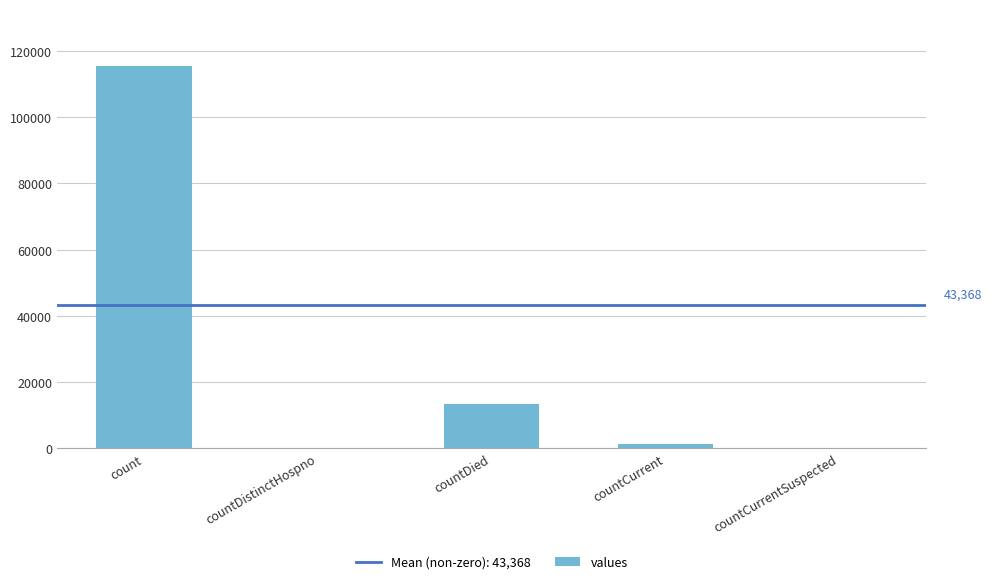

What is the sum of all values?

130105